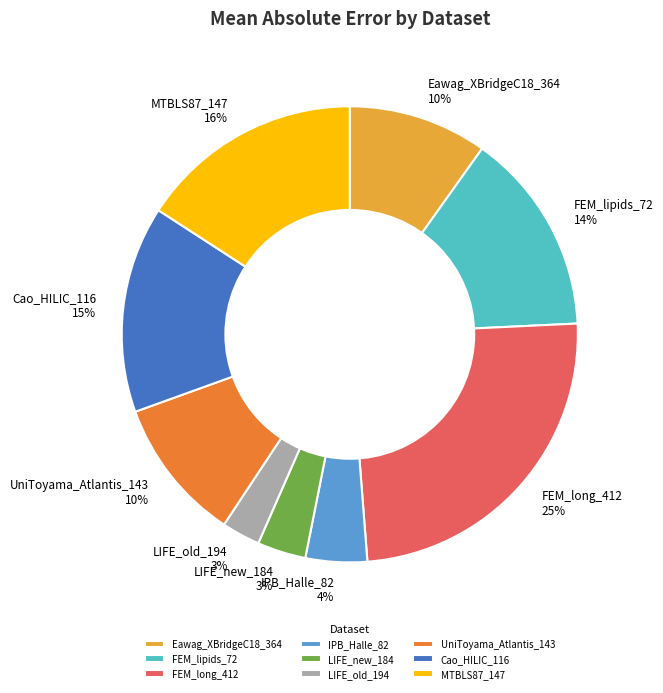

What percentage is the LIFE_old_194 slice, to the nearest percent?

3%